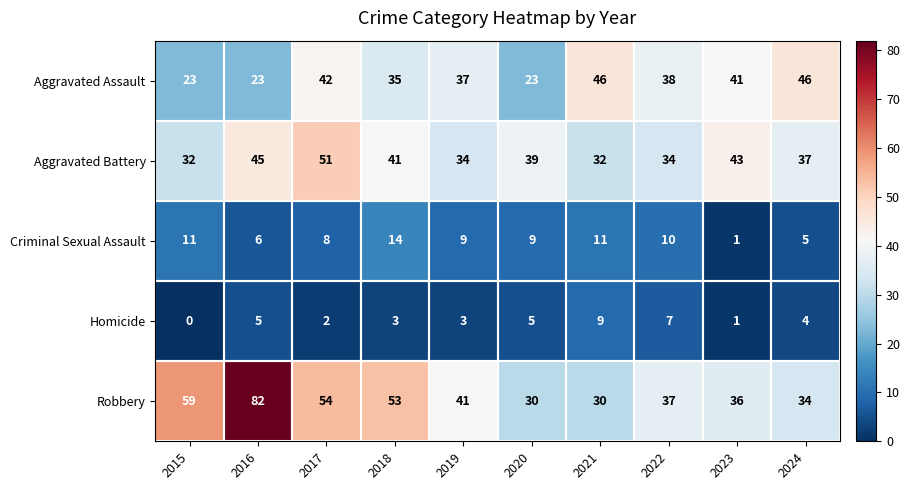

At which category is the sum across all series the highest?

2016